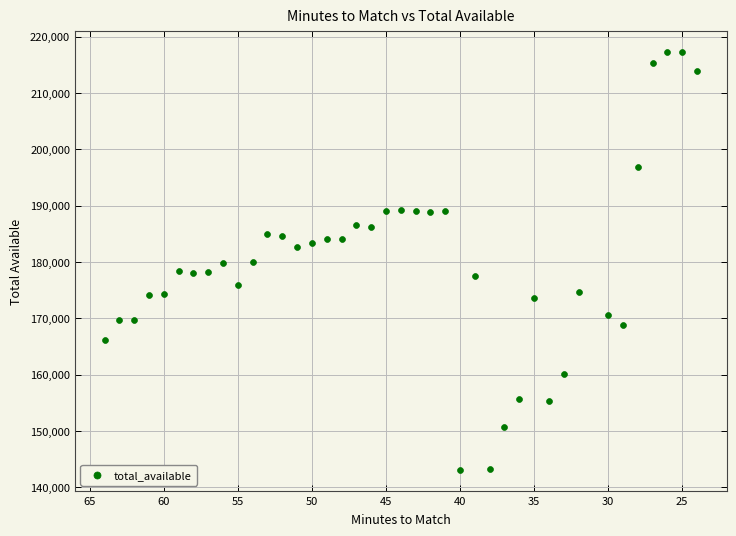

What is the range of X values (max minus min)?

40.0